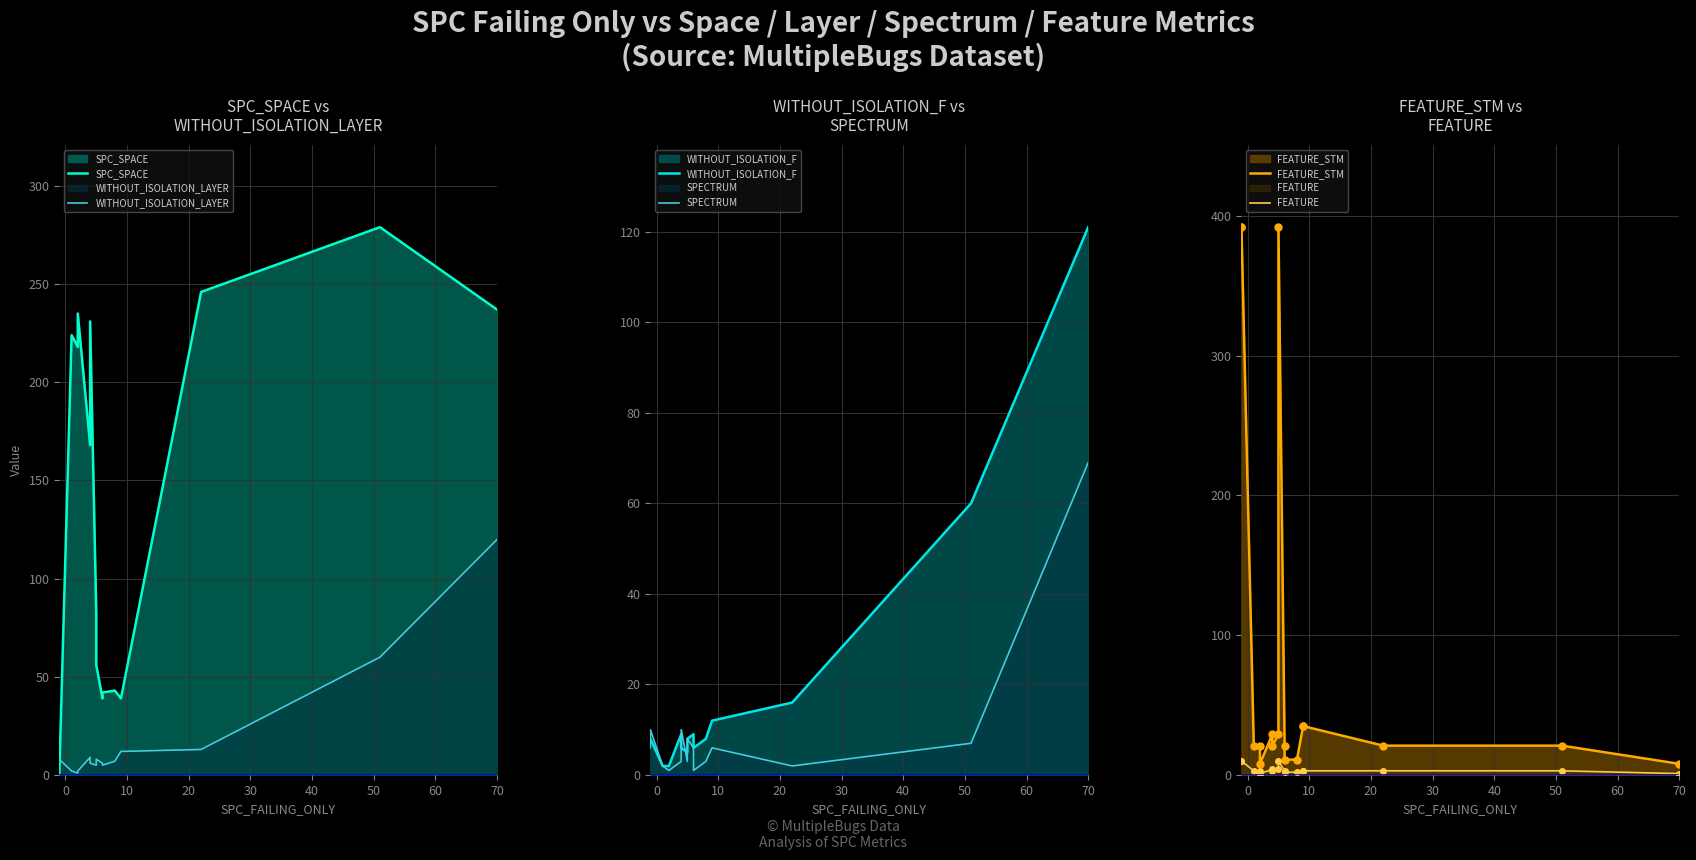

How many categories are shown in the chart?

17